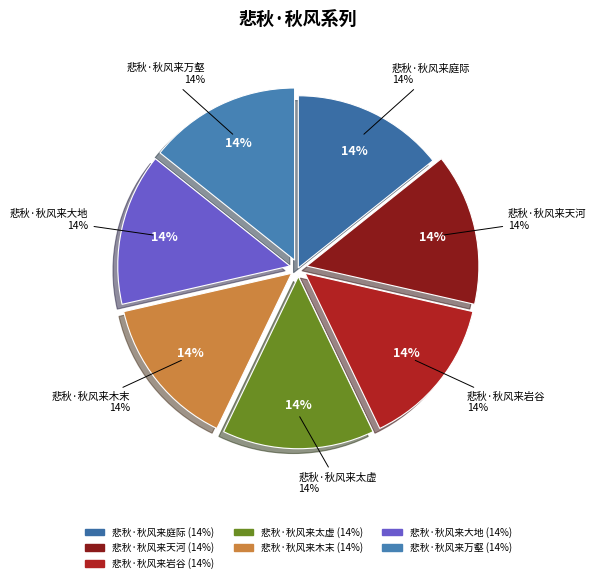

Combined, do 悲秋·秋风来天河 and 悲秋·秋风来万壑 account for over 50%?

No